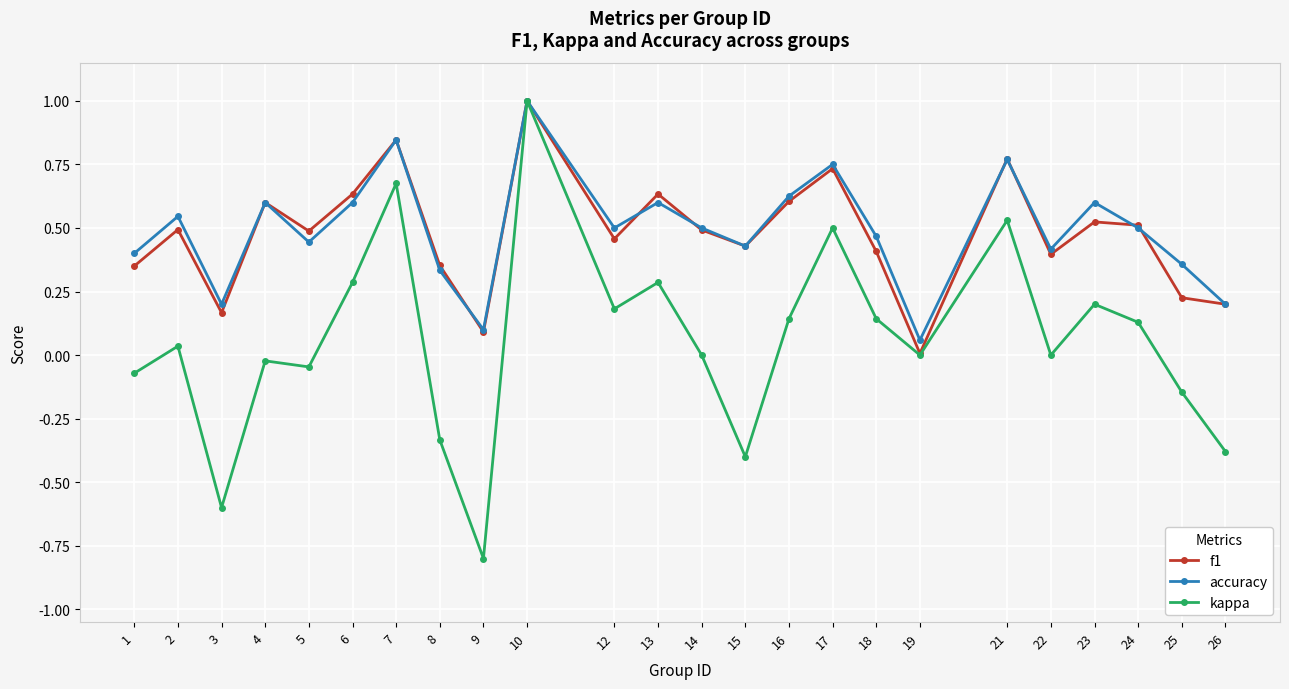

The f1 series shows 0.4 at 8. True or false?

True